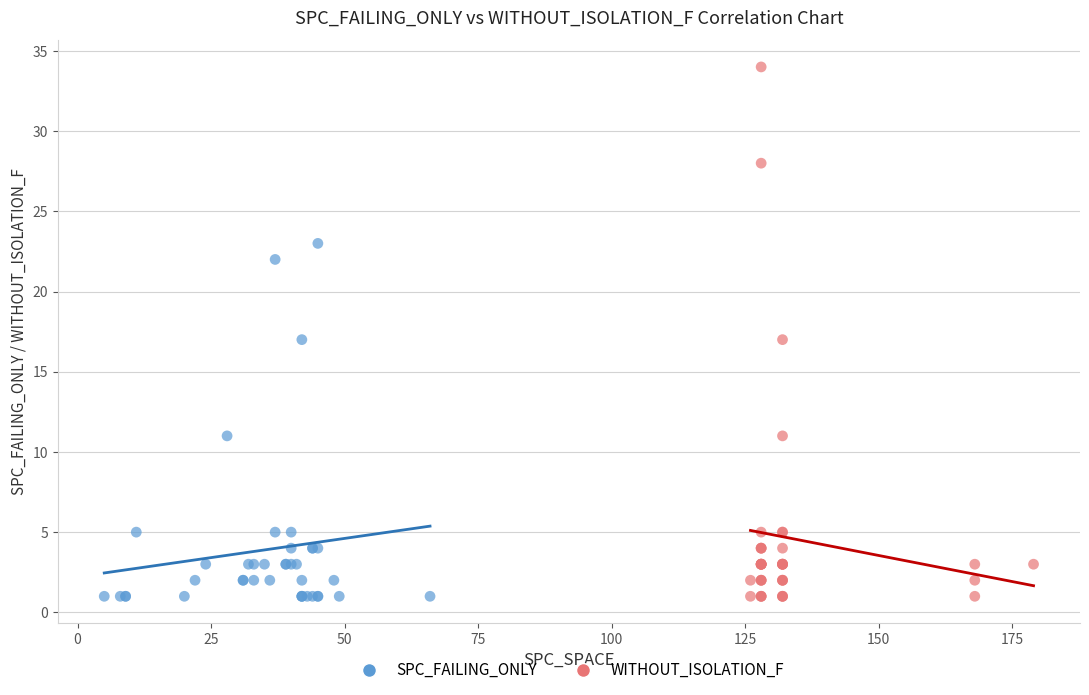

Which series has the widest spread of Y values?

WITHOUT_ISOLATION_F